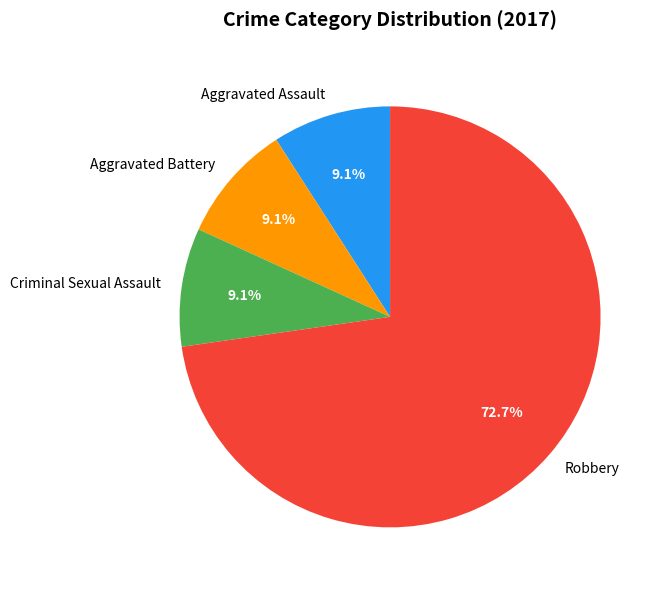

How many slices are in this pie chart?

4